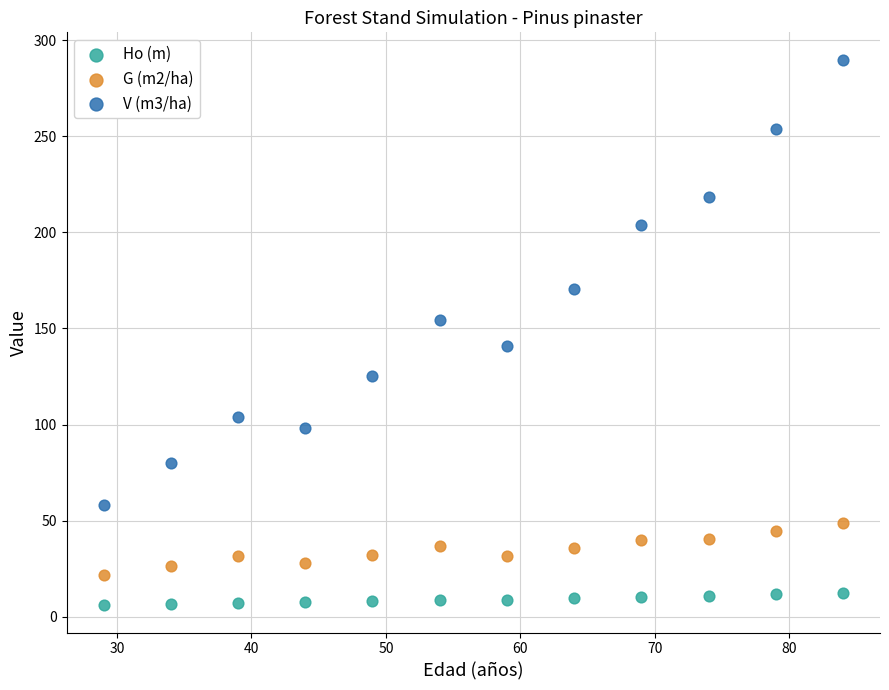

Which series has the widest spread of Y values?

V (m3/ha)